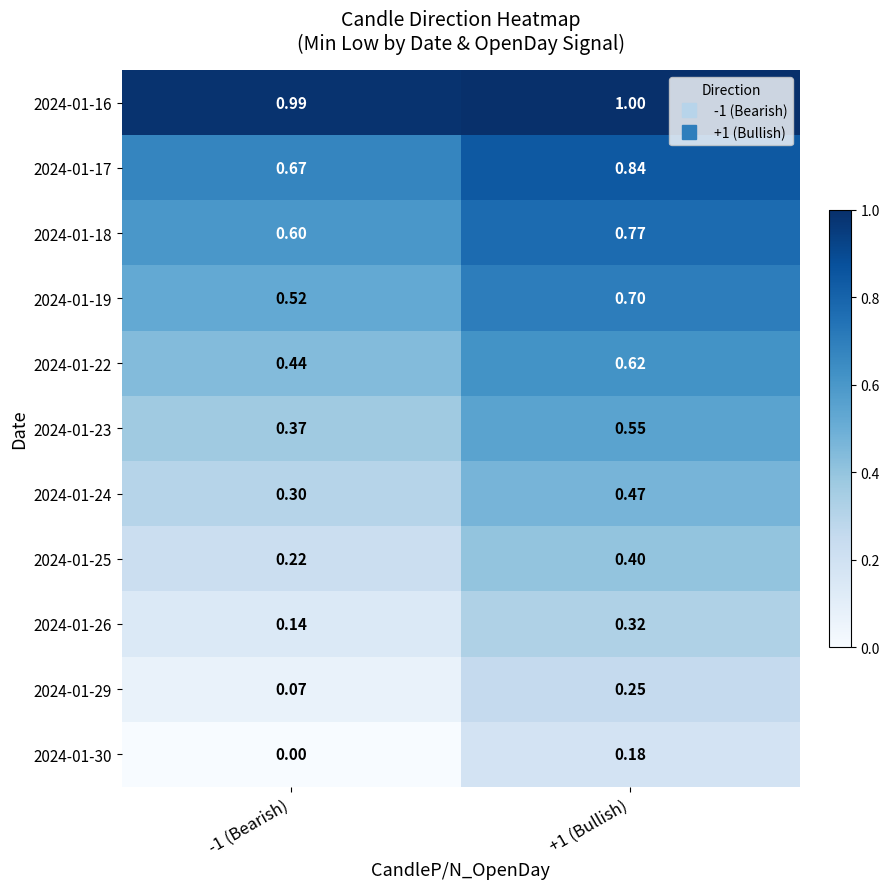

Reading right to left, extract all data points from this chart.

2024-01-16: +1 (Bullish)=1.0	-1 (Bearish)=1.0
2024-01-17: +1 (Bullish)=0.8	-1 (Bearish)=0.7
2024-01-18: +1 (Bullish)=0.8	-1 (Bearish)=0.6
2024-01-19: +1 (Bullish)=0.7	-1 (Bearish)=0.5
2024-01-22: +1 (Bullish)=0.6	-1 (Bearish)=0.4
2024-01-23: +1 (Bullish)=0.6	-1 (Bearish)=0.4
2024-01-24: +1 (Bullish)=0.5	-1 (Bearish)=0.3
2024-01-25: +1 (Bullish)=0.4	-1 (Bearish)=0.2
2024-01-26: +1 (Bullish)=0.3	-1 (Bearish)=0.1
2024-01-29: +1 (Bullish)=0.2	-1 (Bearish)=0.1
2024-01-30: +1 (Bullish)=0.2	-1 (Bearish)=0.0